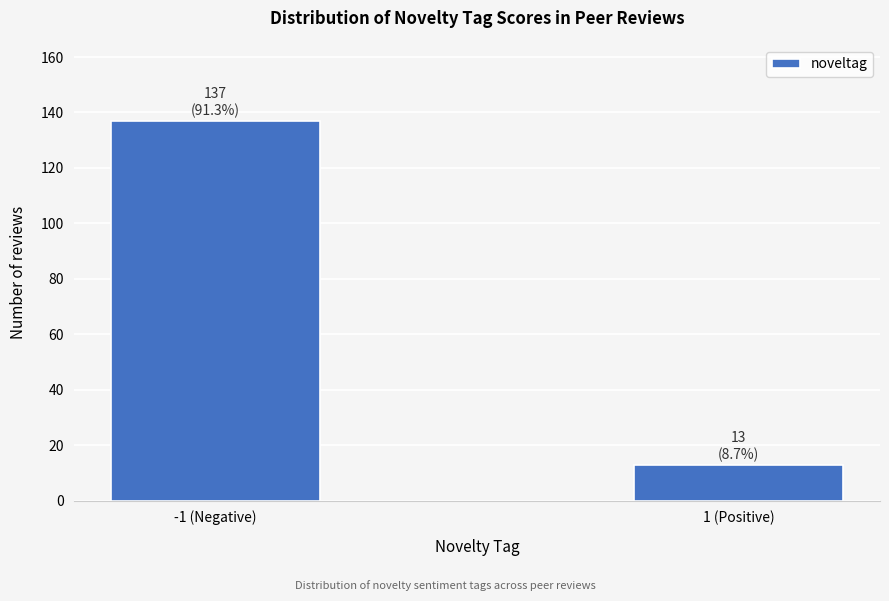

Reading right to left, list all the values displayed in this chart.

1 (Positive)=13	-1 (Negative)=137